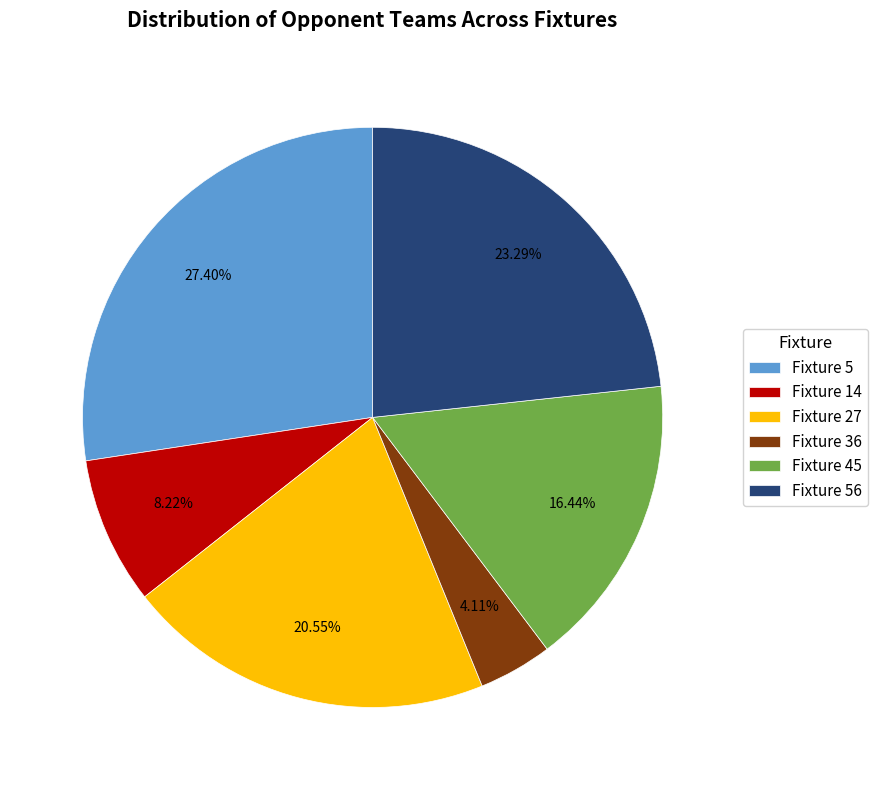

Is there any slice that represents more than half of the pie?

No